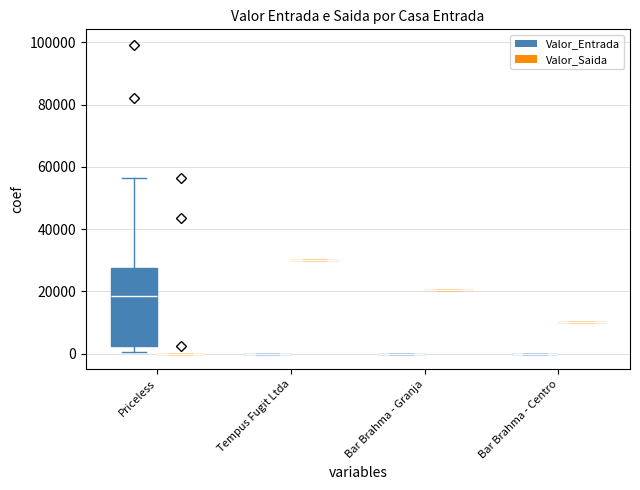

Reading left to right, extract all data points from this chart.

Valor_Entrada: 26250.0	56500.0	0.0	43700.0	18000.0	608.0	5550.0	0.0	0.0	1500.0	20000.0	22500.0	99233.0	480.0	28000.0	740.0	2372.2	19000.0	4200.0	2600.0	82000.0
Valor_Saida: 0.0	56500.0	30000.0	43700.0	0.0	0.0	0.0	20350.0	10200.0	0.0	0.0	0.0	0.0	0.0	0.0	0.0	2372.2	0.0	0.0	0.0	0.0